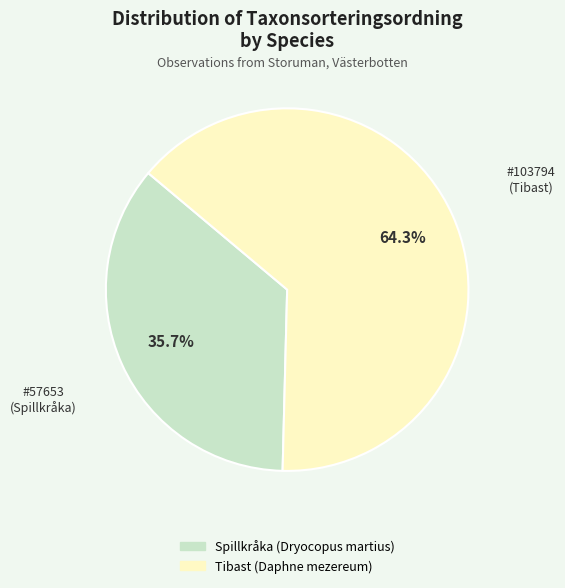

What is the majority slice?

Tibast (Daphne mezereum)